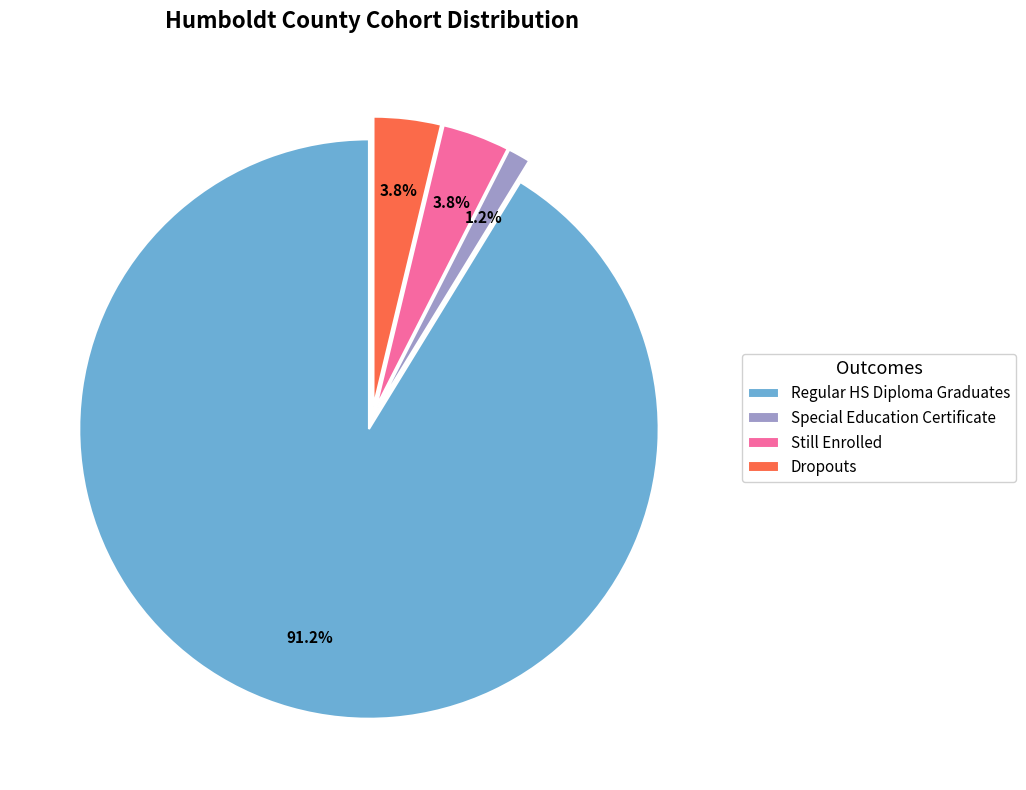

Which slice is the largest?

Regular HS Diploma Graduates